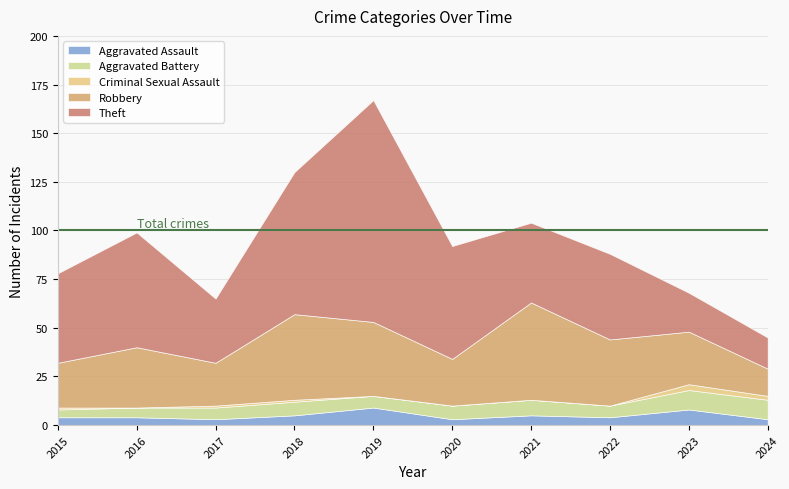

Is it true that Aggravated Assault equals 1 at 2024?

False